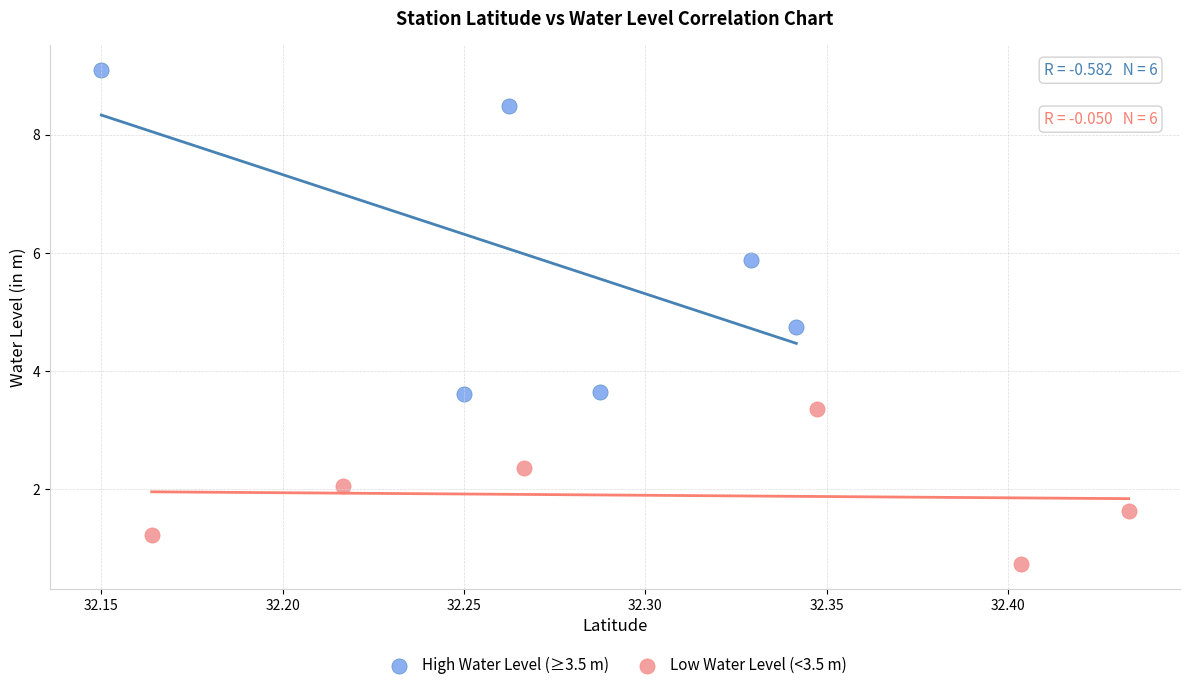

Which series reaches the maximum Y coordinate?

High Water Level (≥3.5 m)